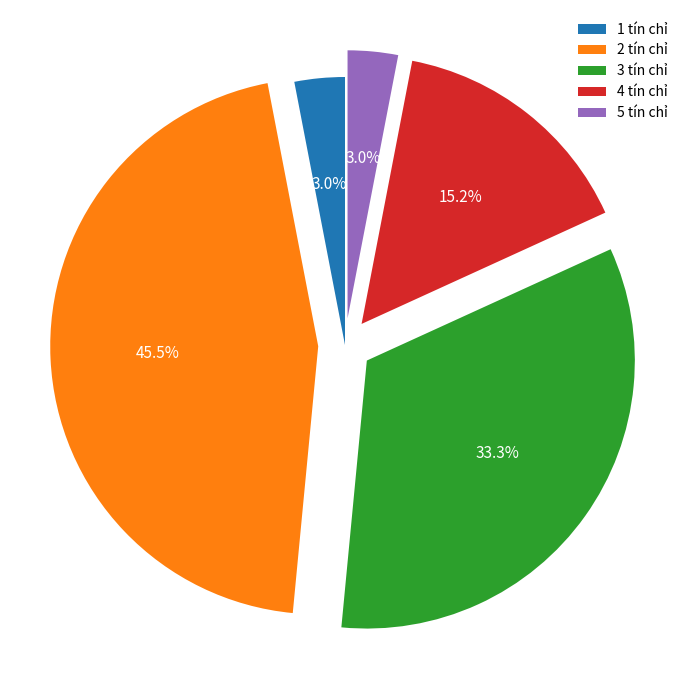

To the nearest percent, what is the average slice percentage?

20%